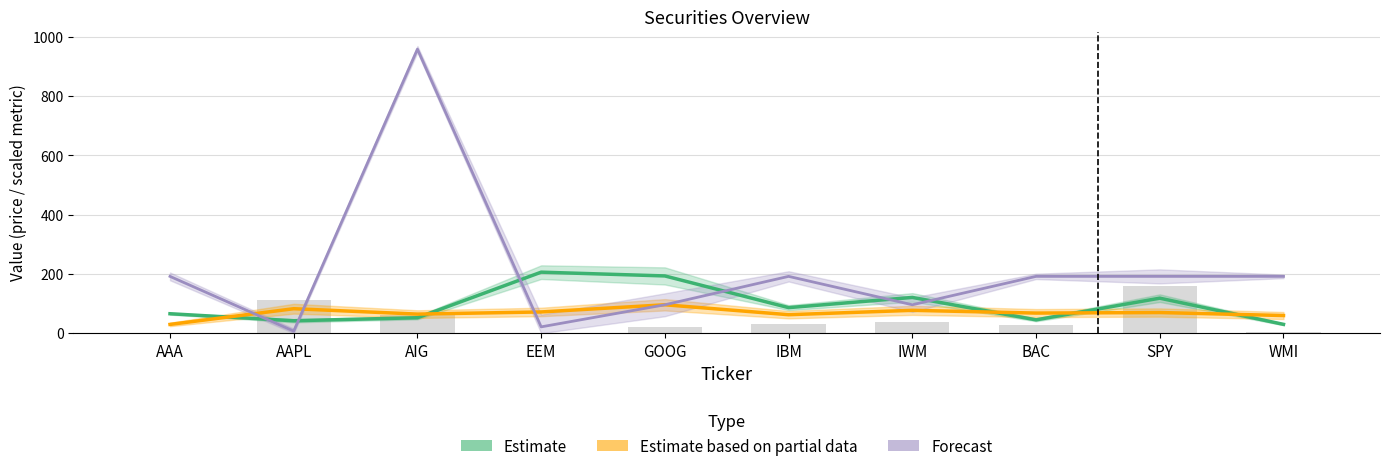

What is the total value across all series at EEM?

299.0